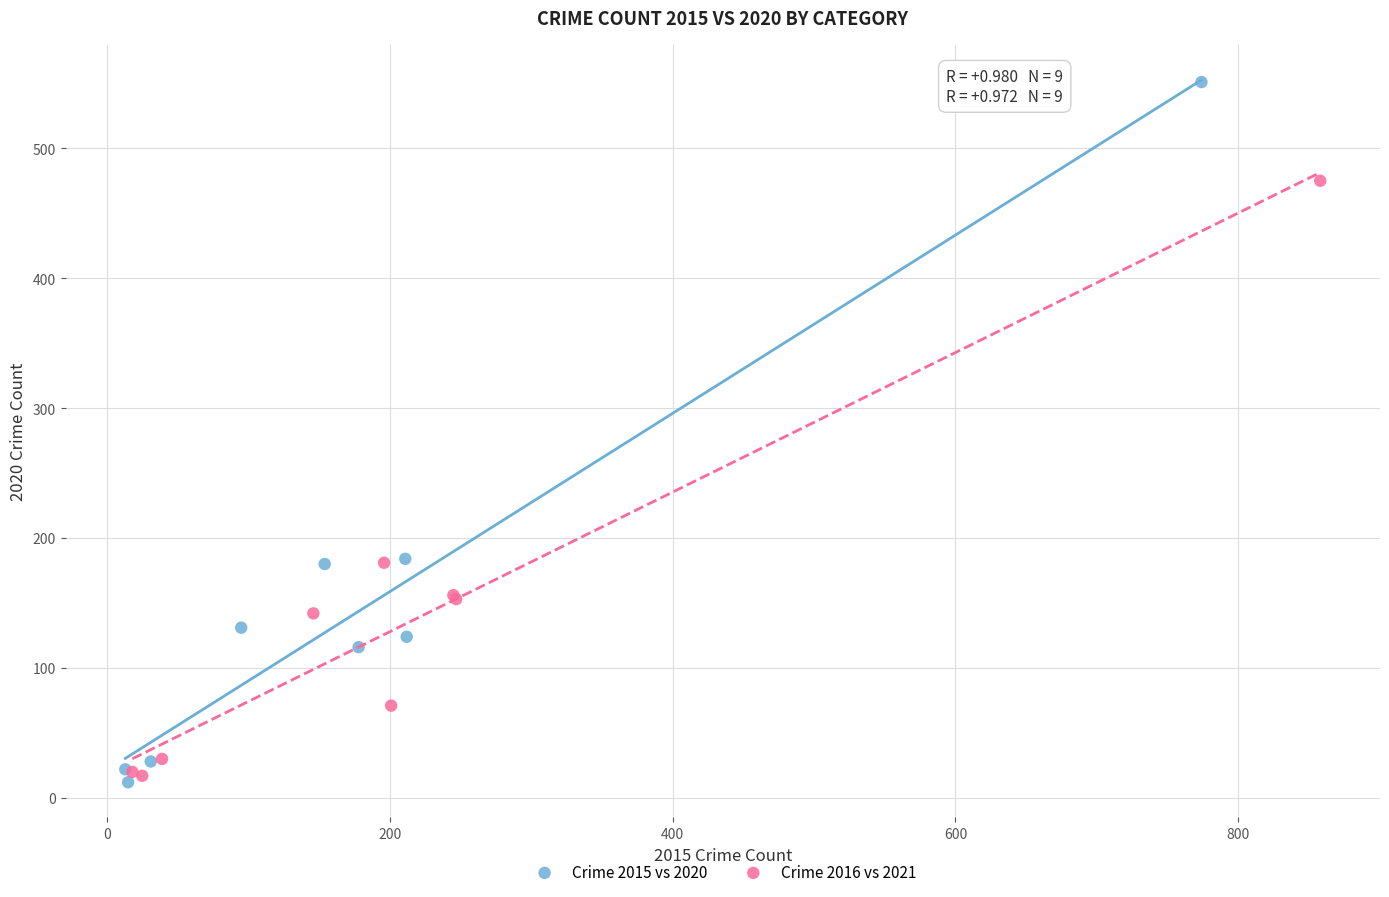

Which series has the widest spread of Y values?

Crime 2015 vs 2020